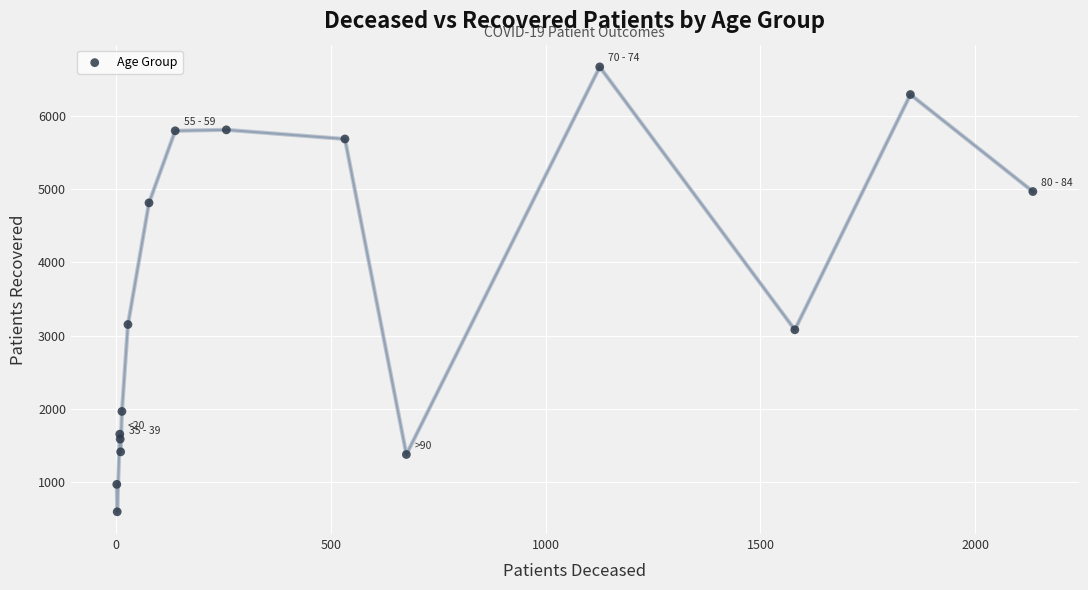

What is the range of X values (max minus min)?

2132